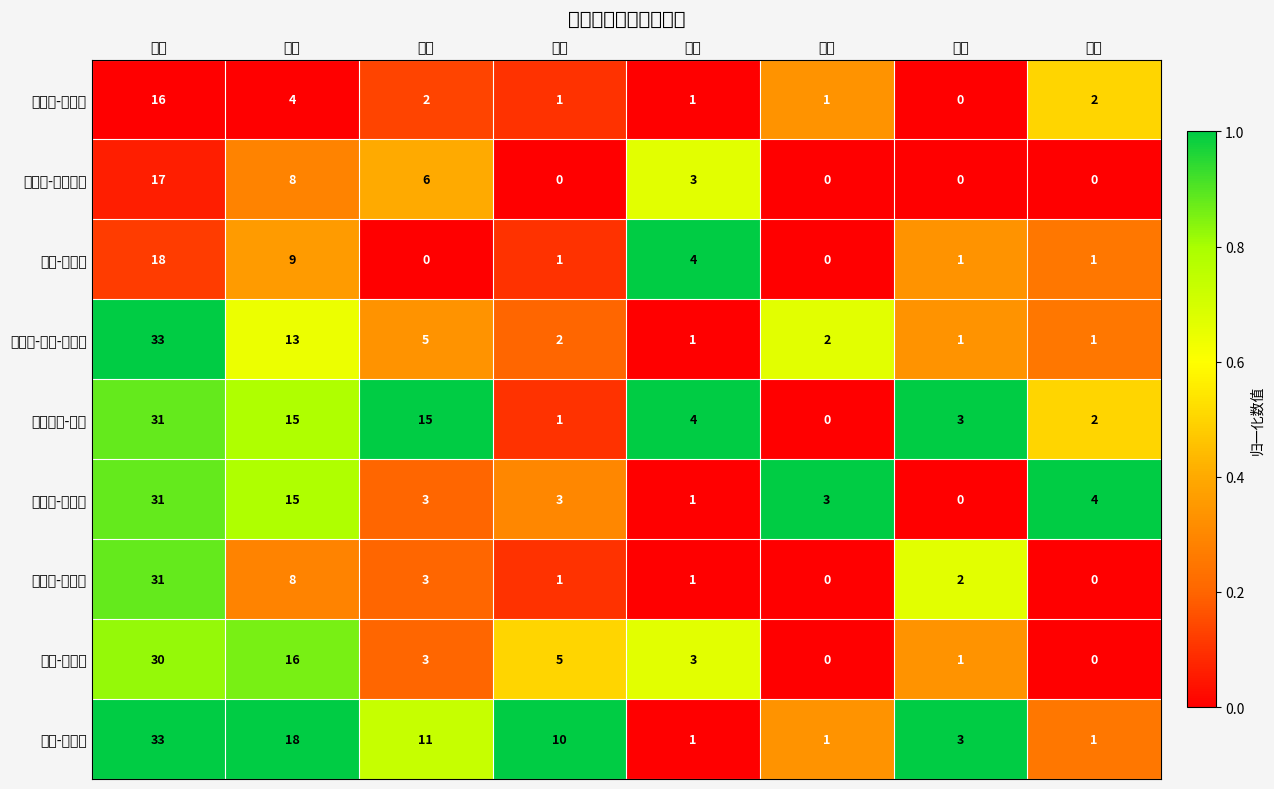

At which label does 德安德烈-乔丹 reach its minimum?

抢断